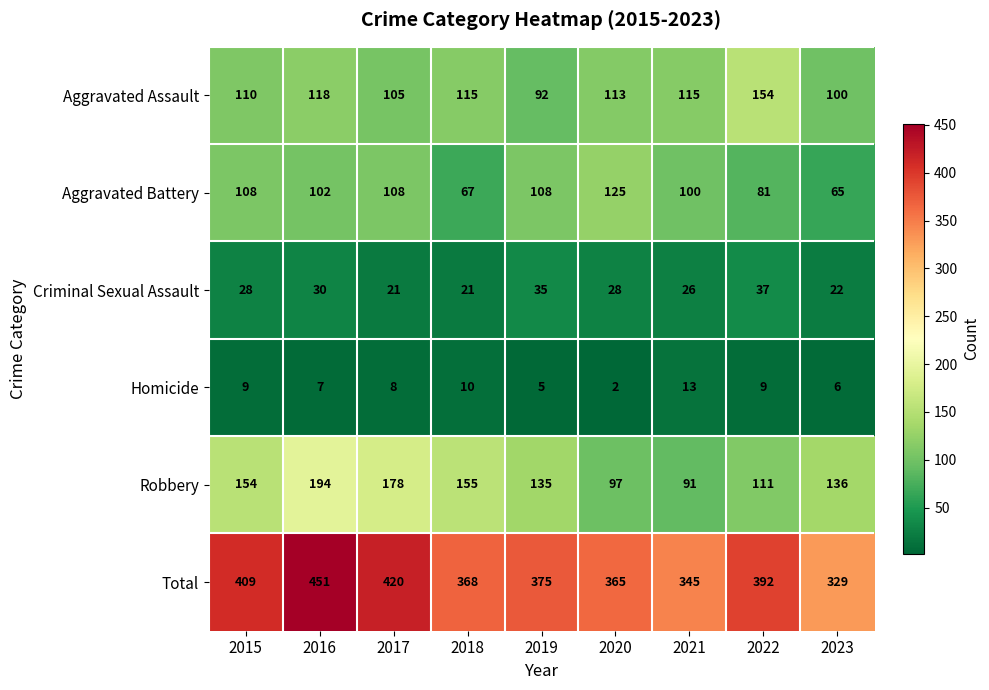

How many series are shown in this chart?

6